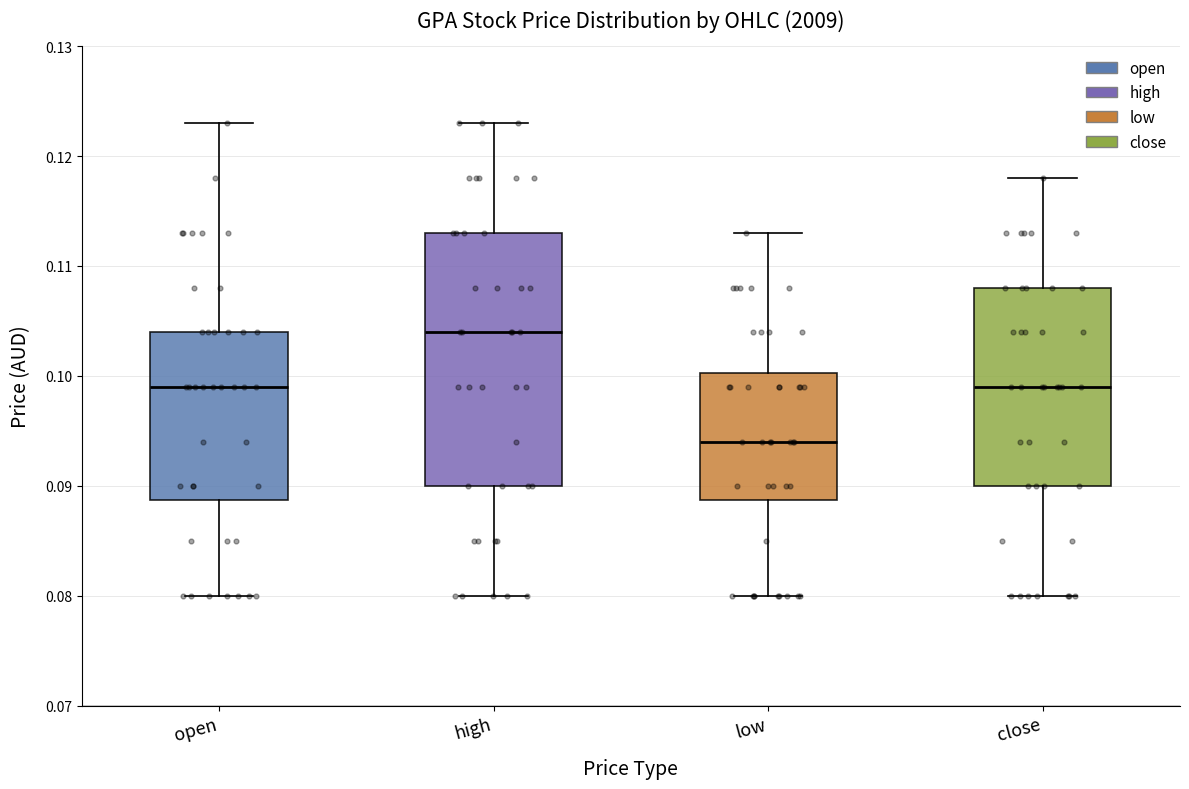

Where does the lower whisker of the box for close end on the y-axis? The values are not printed on the chart, so give them approximately, as read against the axis.

0.080